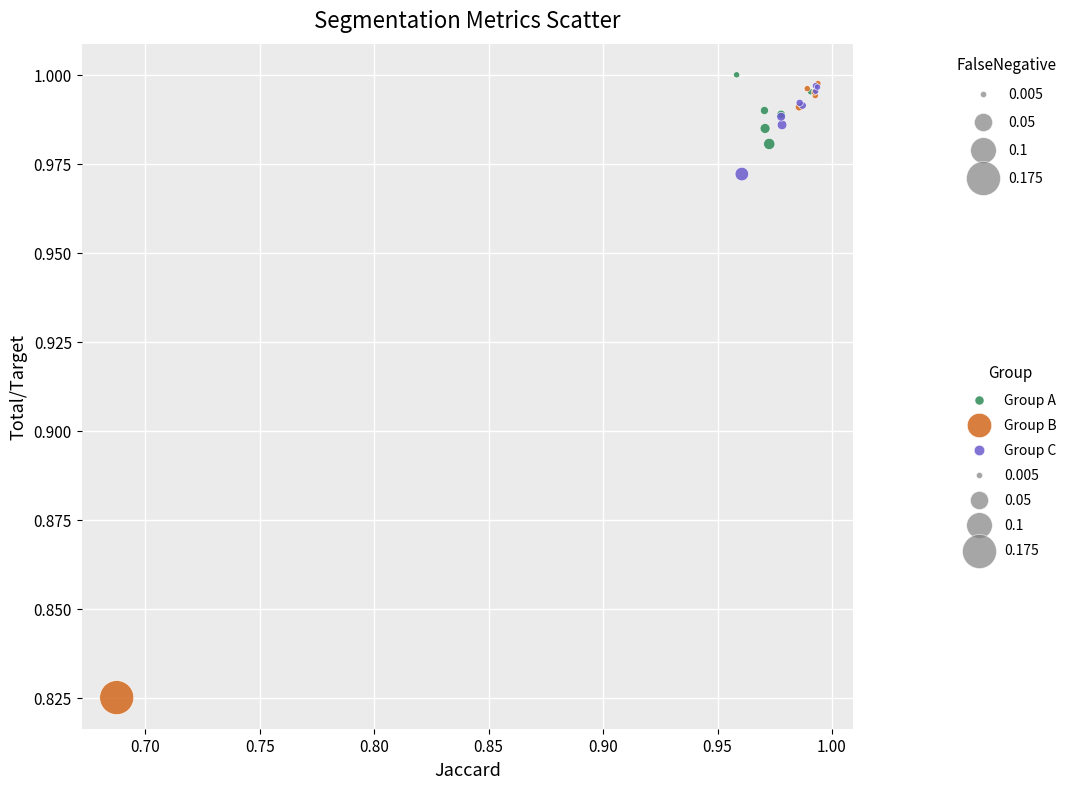

Which series has the widest spread of Y values?

Group B